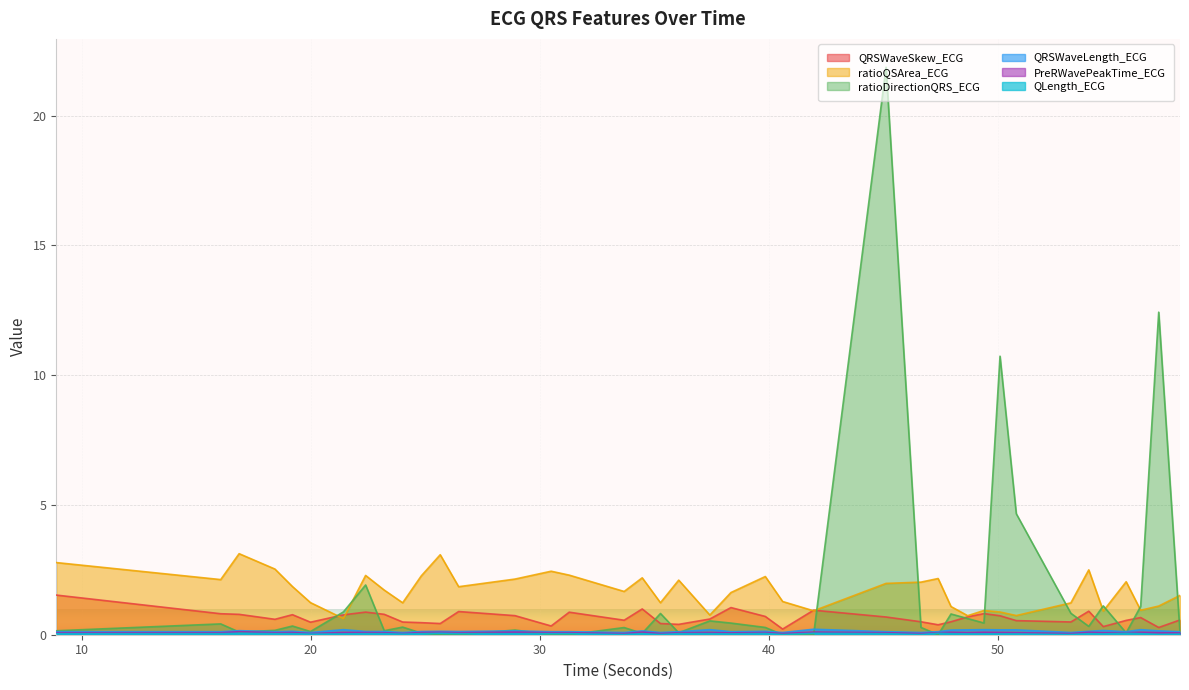

Which category has the lowest value in the ratioDirectionQRS_ECG series?

25.65625